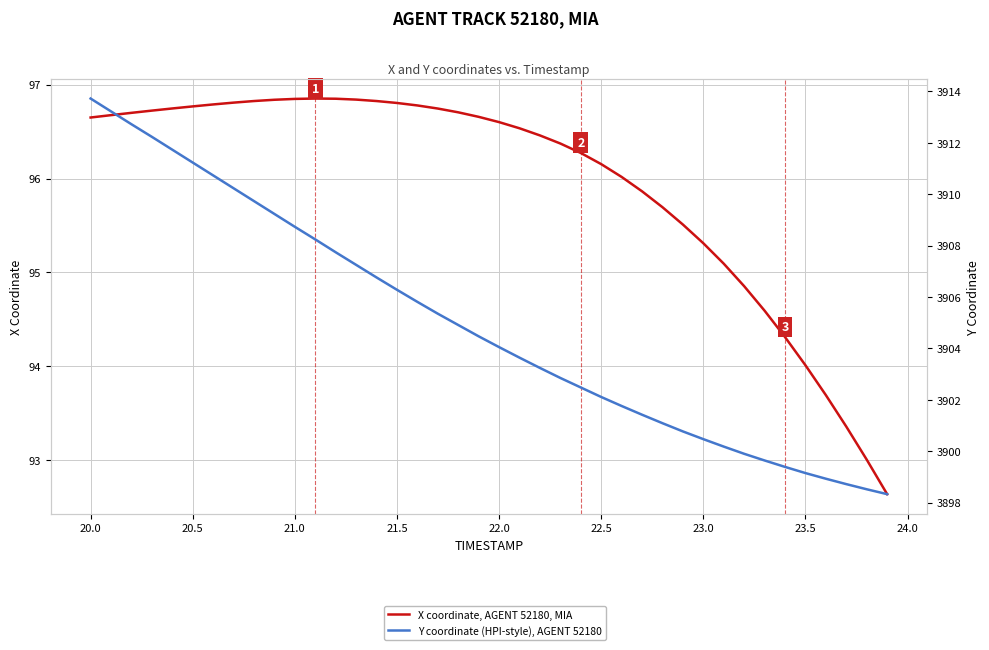

How many categories are shown in the chart?

40